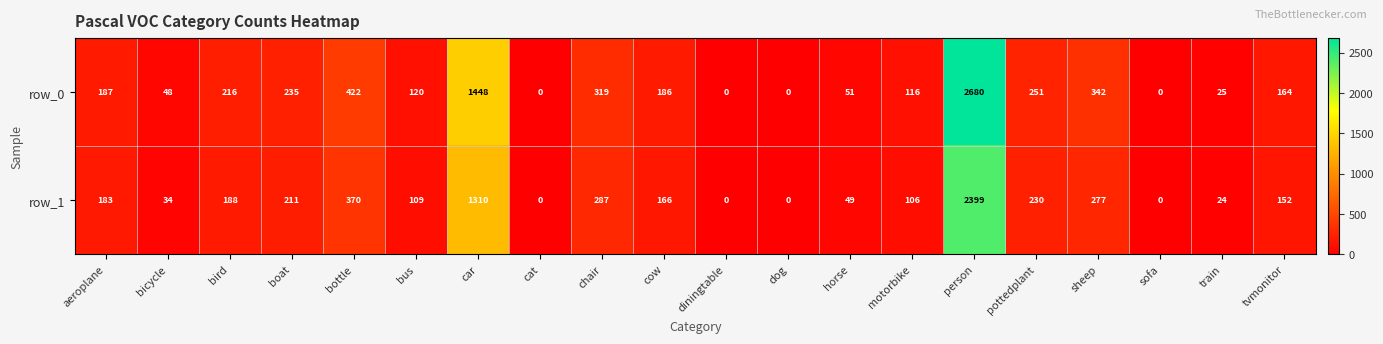

What is the total value across all series at boat?

446